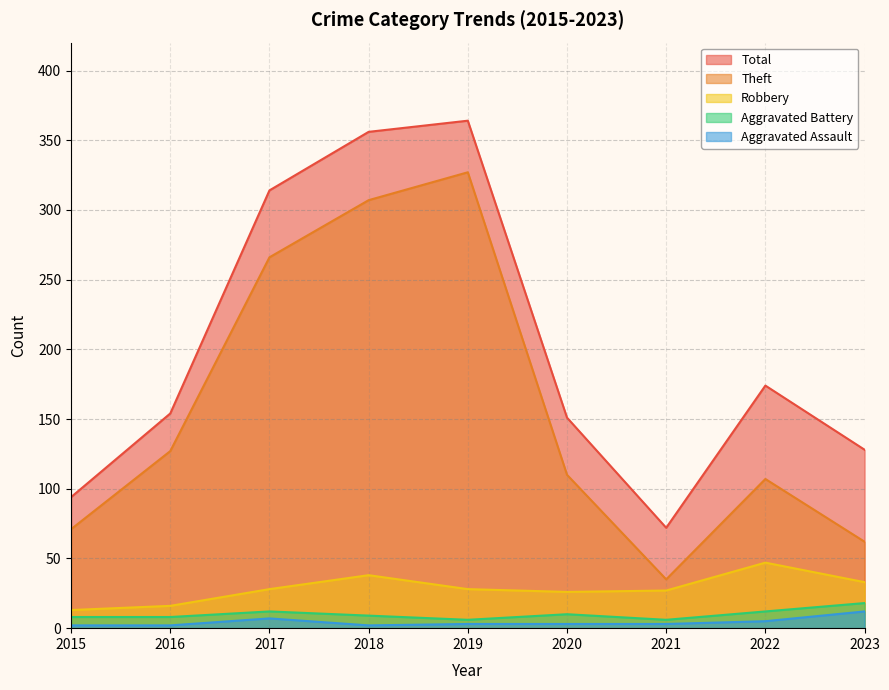

Which series changed the most between 2017 and 2018?

Total